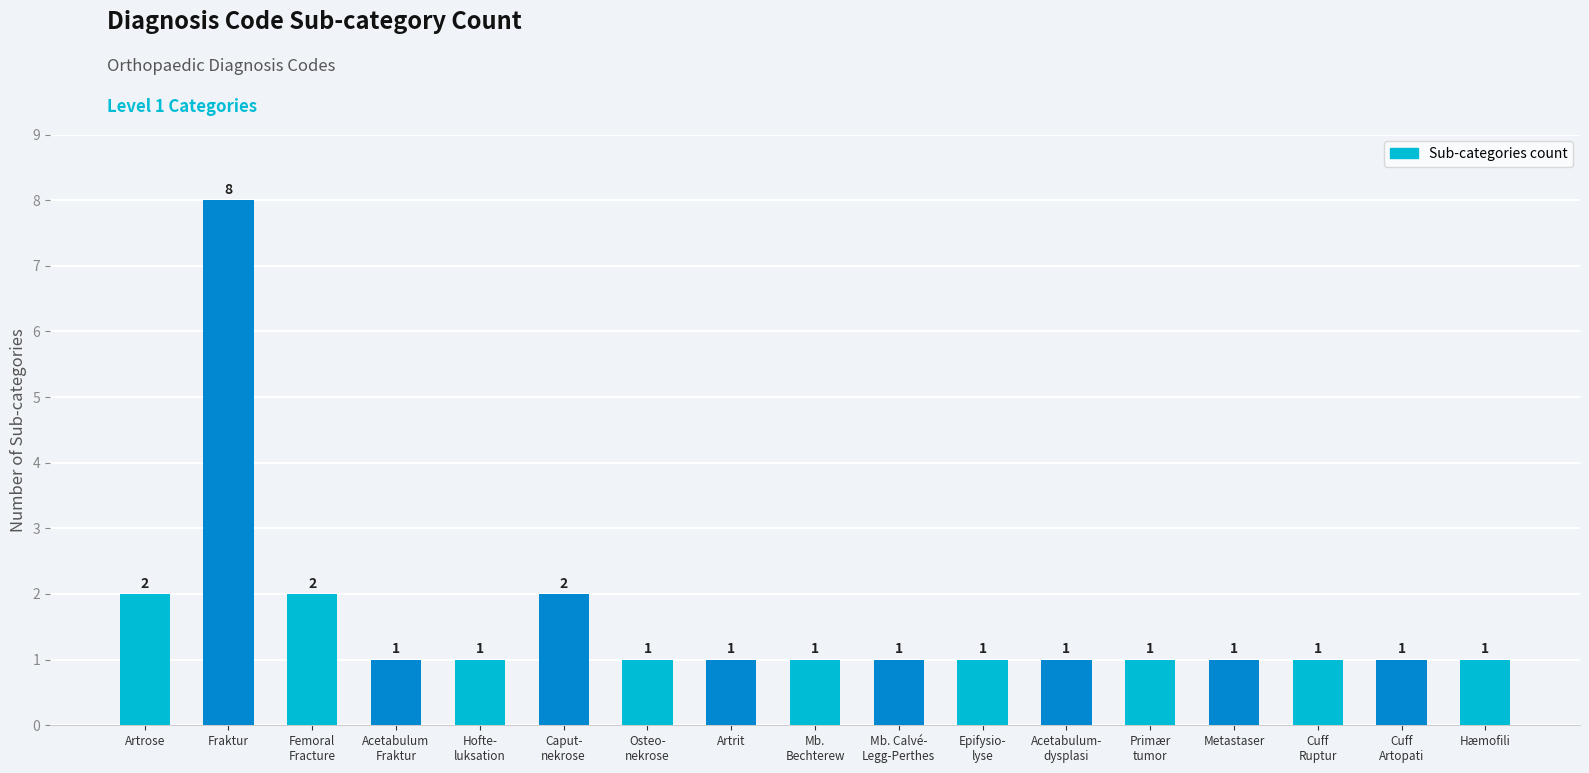

What is the greatest value displayed?

8